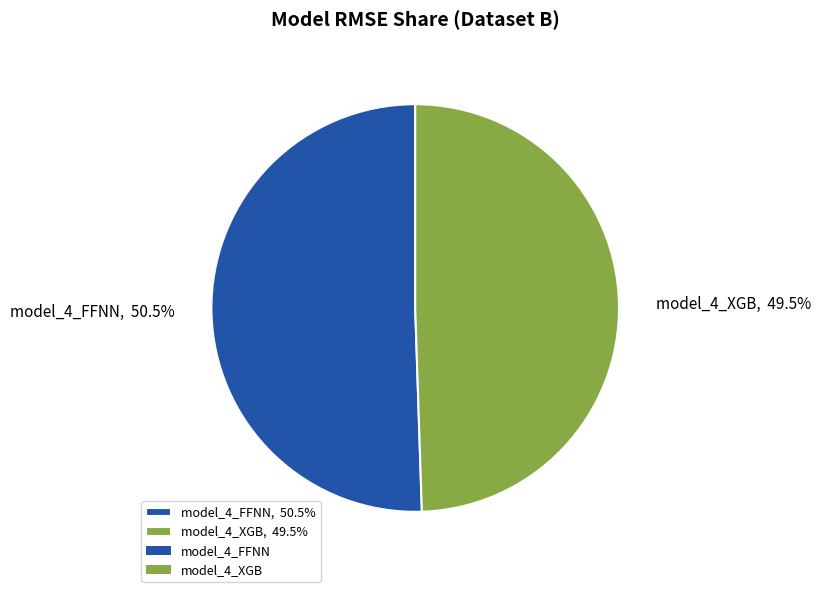

How many segments does this pie chart have?

2